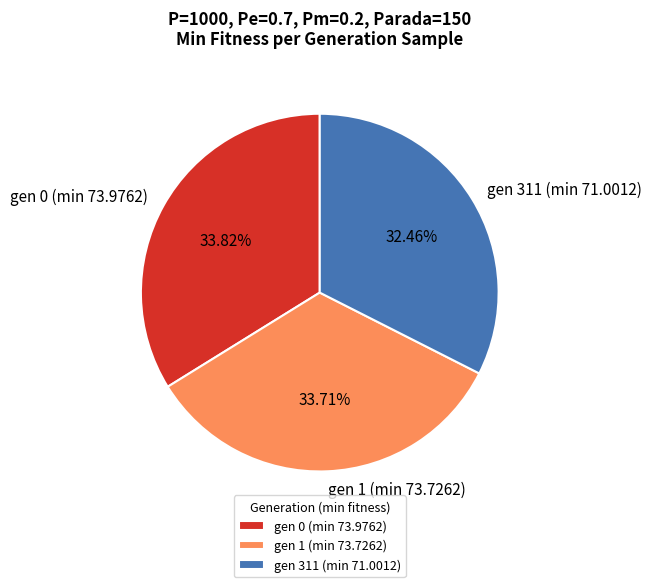

To the nearest percent, what percentage of the pie is gen 0 (min 73.9762)?

34%